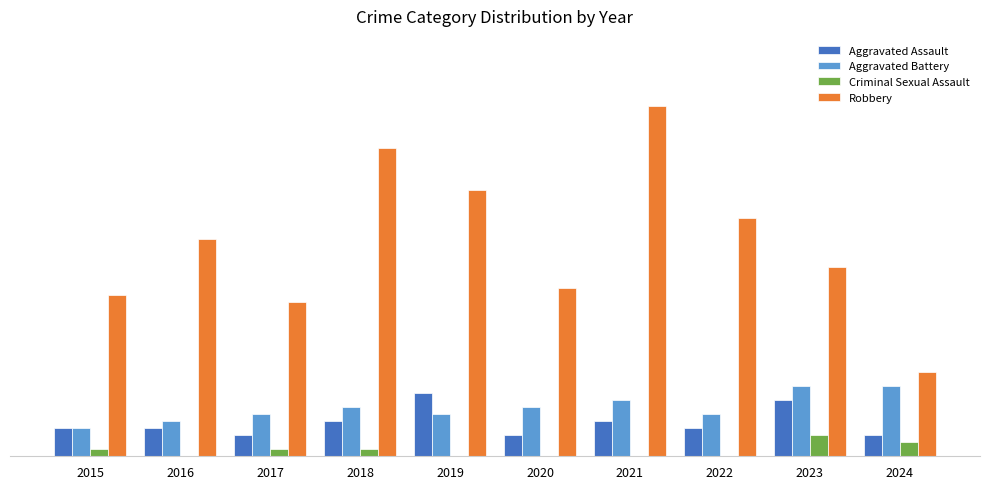

What are all the series names shown in the legend?

Aggravated Assault, Aggravated Battery, Criminal Sexual Assault, Robbery